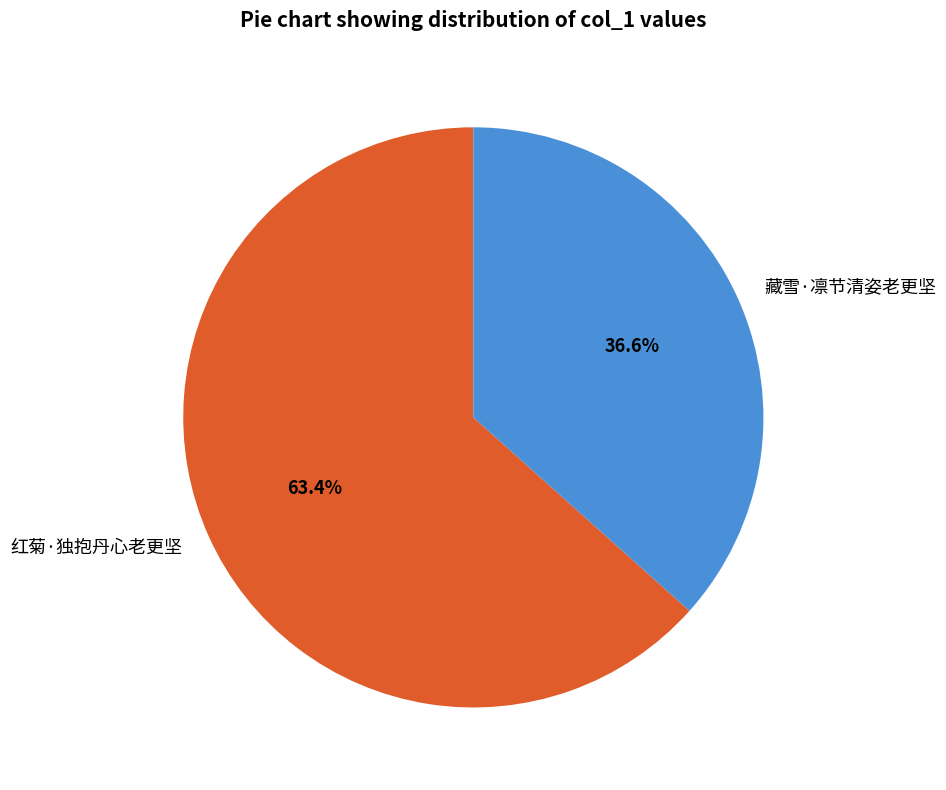

Does 藏雪·凛节清姿老更坚 account for over 50% of the chart?

No